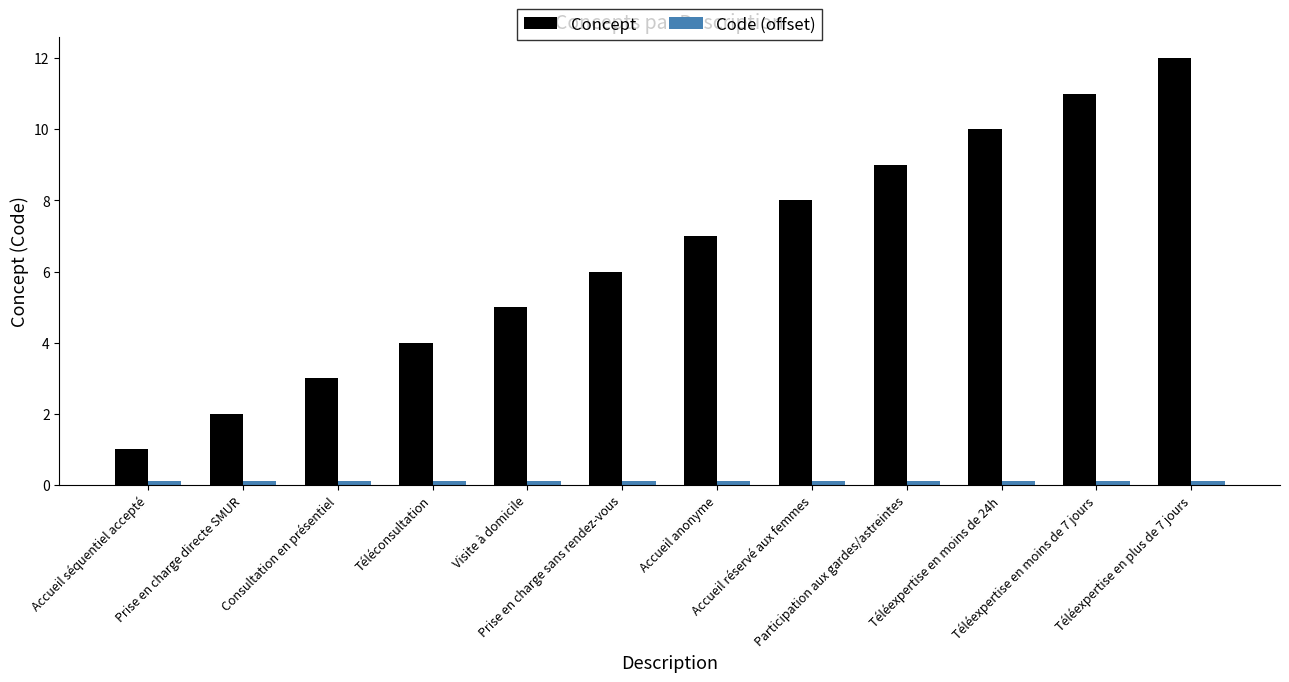

What is the difference between the second highest and minimum values in the Concept series?

10.0